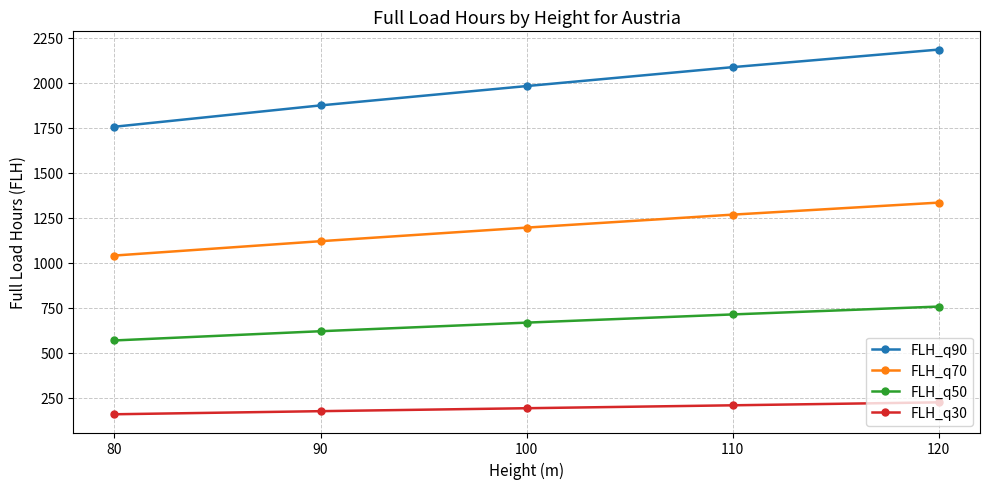

What is the value of the FLH_q70 point at the 3rd from the left?

1194.5